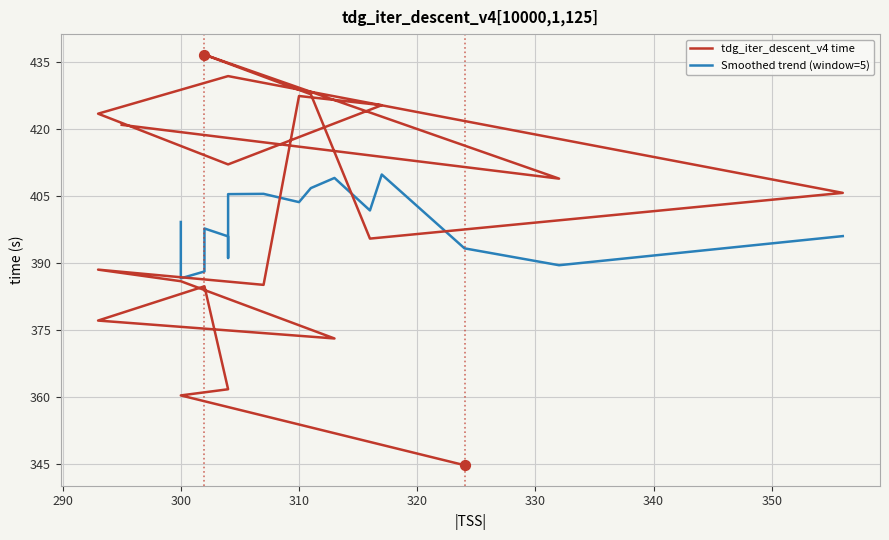

Which has a higher value, 311 or 316?

311